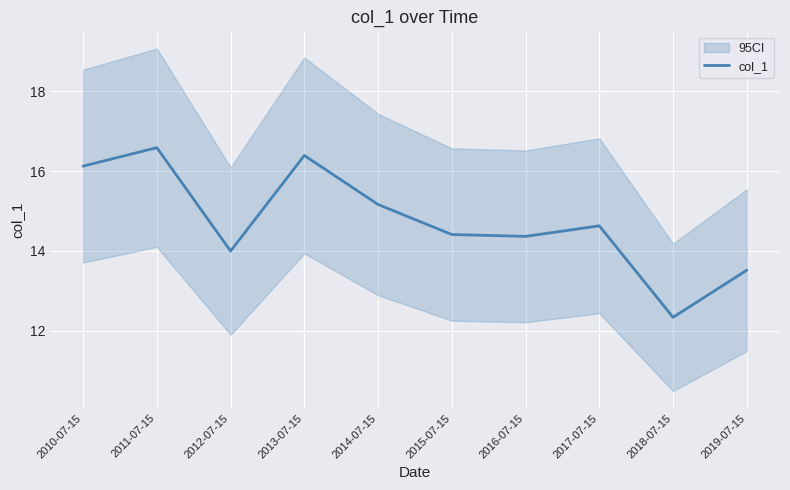

Reading right to left, what are all the values shown in this chart?

13.5	12.3	14.6	14.4	14.4	15.2	16.4	14.0	16.6	16.1